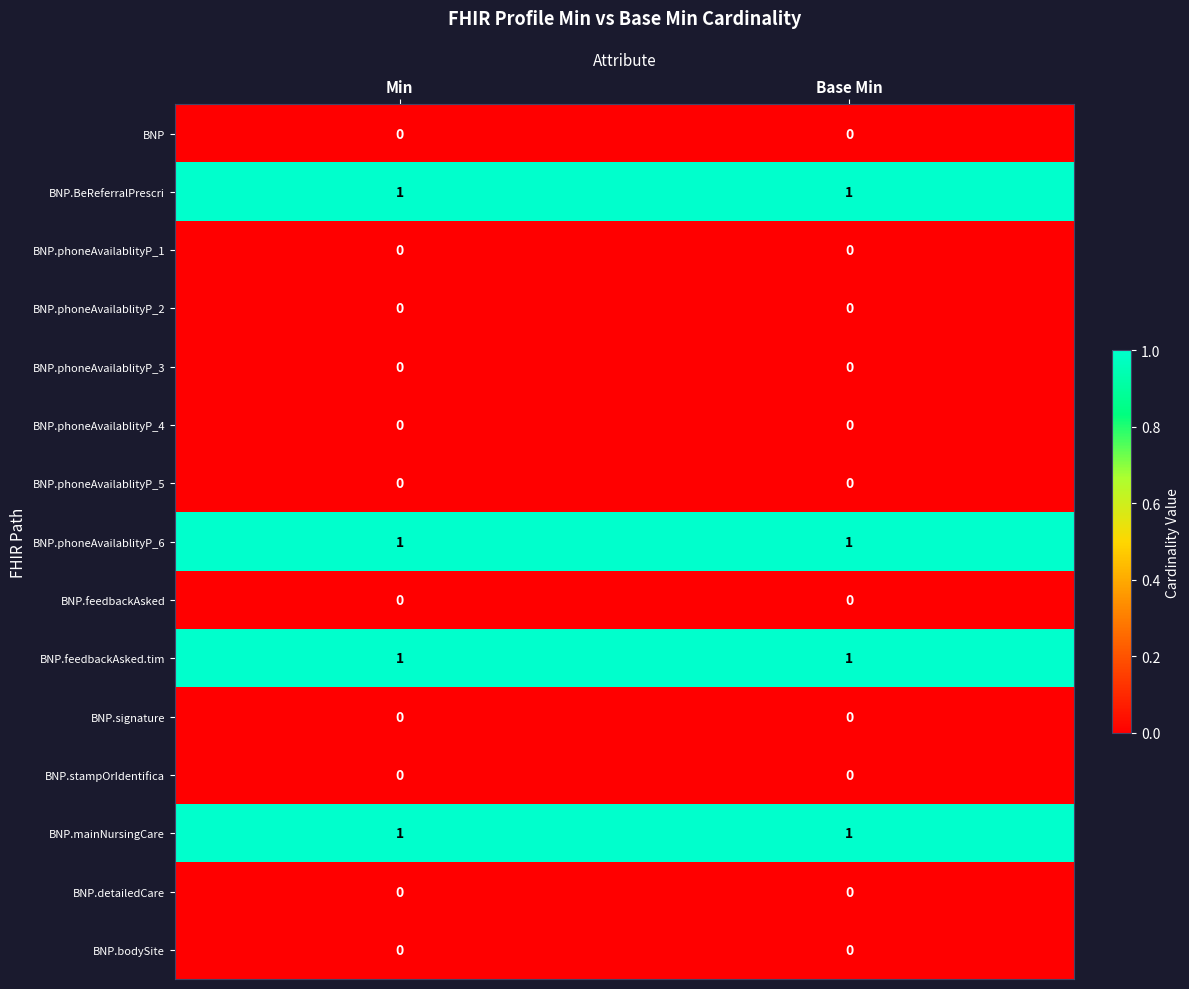

What is the total value across all series at Base Min?

4